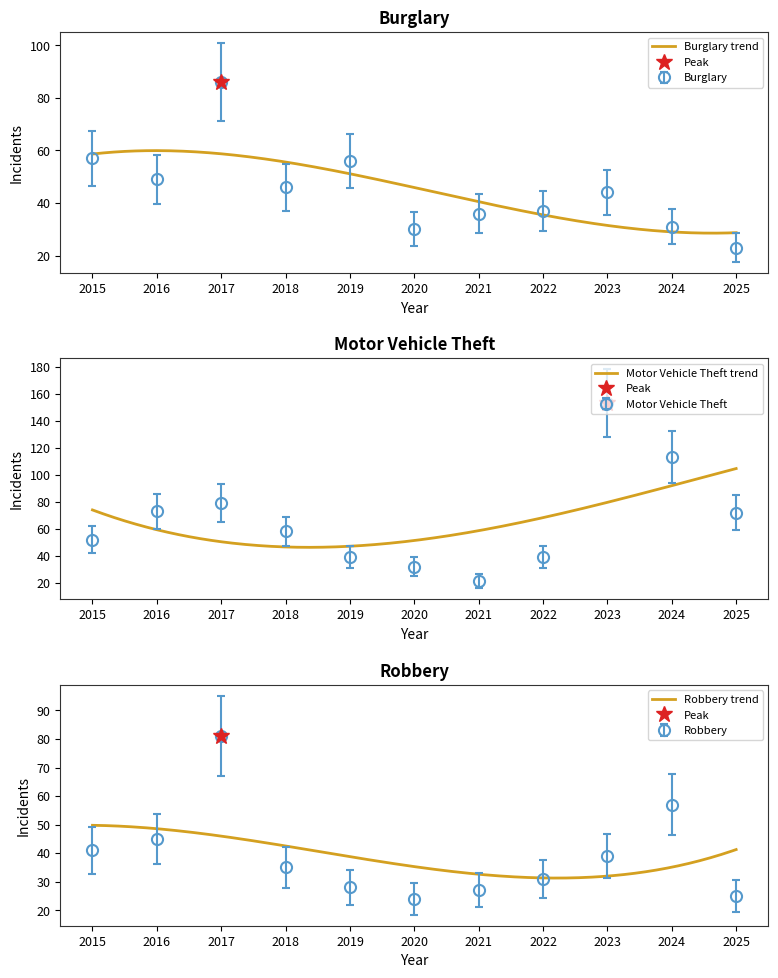

What is the difference between the Burglary values at 2024 and 2018?

15